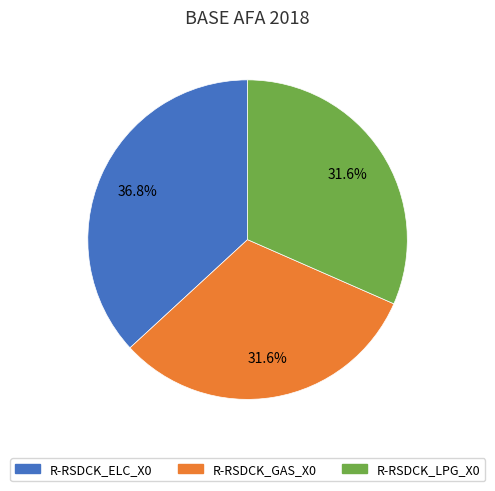

Count the number of slices in the pie.

3